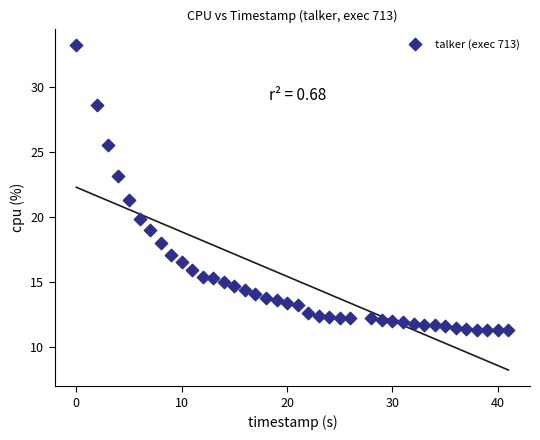

What is the range of Y values (max minus min)?

21.9